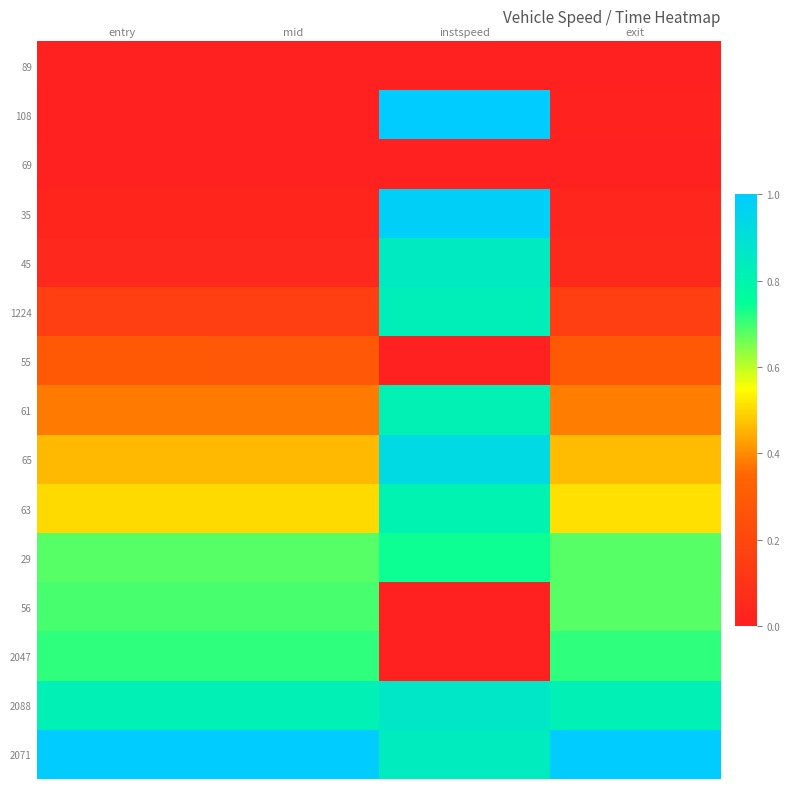

Between mid and entry, which is larger?

mid